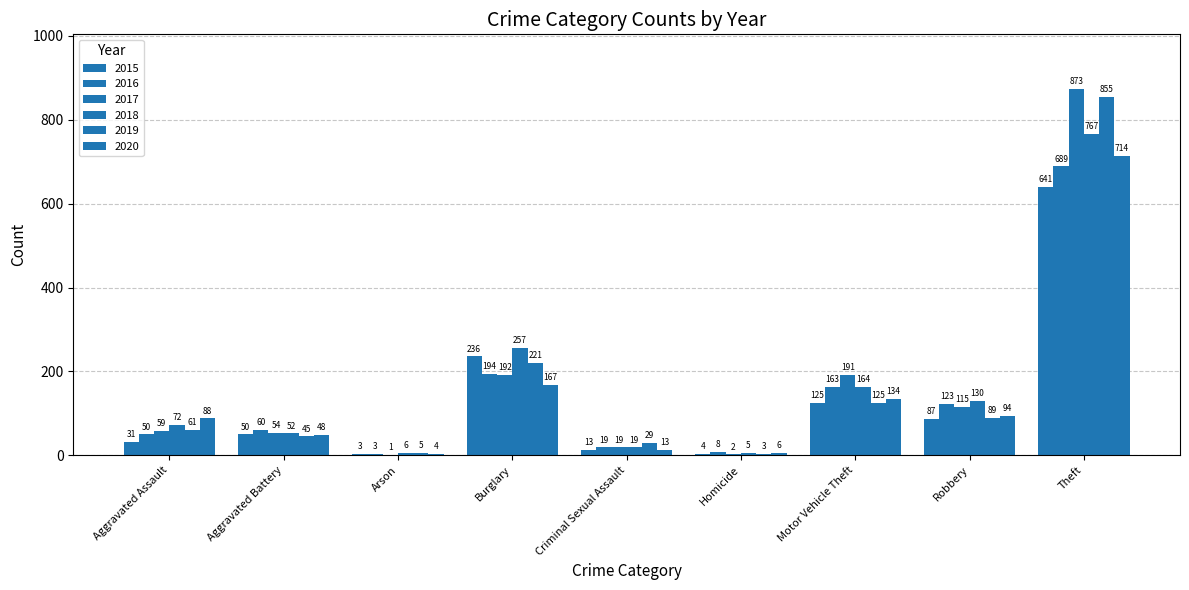

What is the difference between the 2017 values at Robbery and Homicide?

113